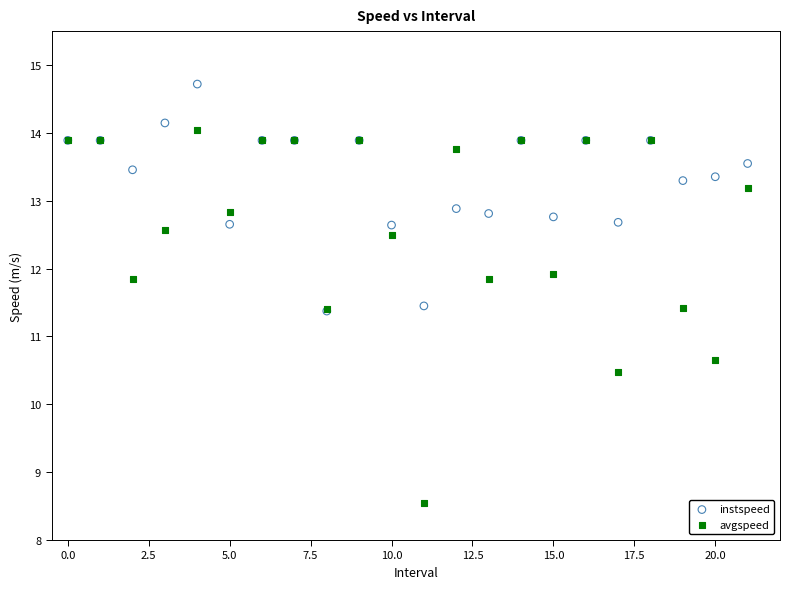

Which series contains the lowest Y value?

avgspeed